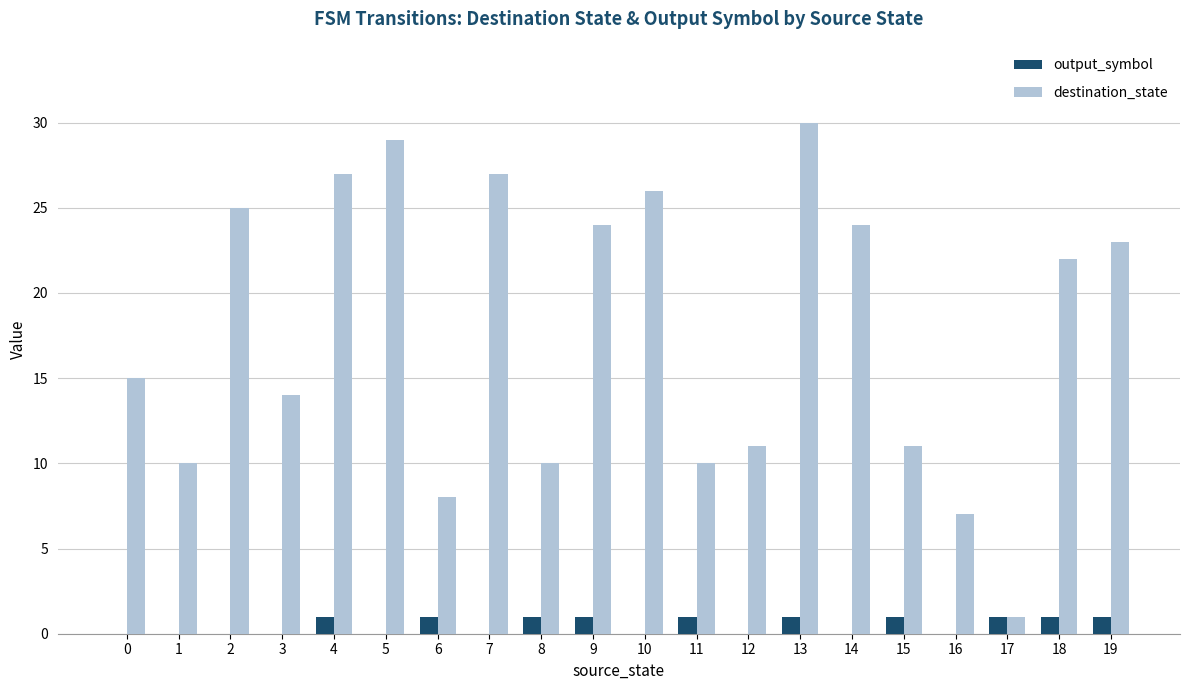

What is the sum of all destination_state values?

354